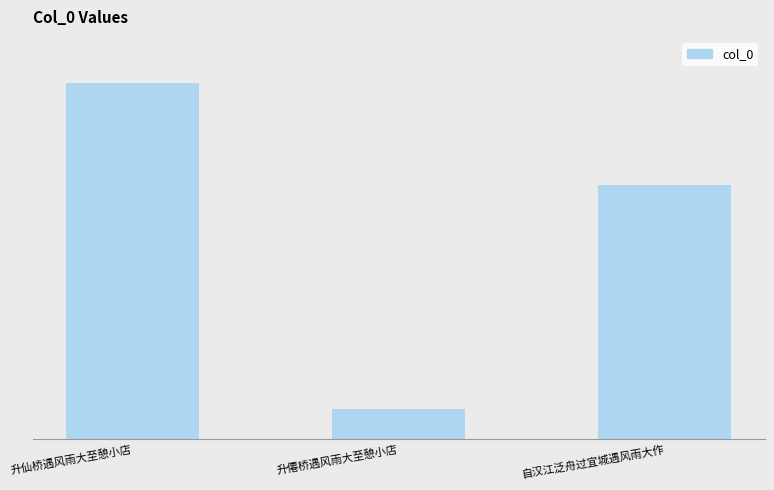

The value at 升仙桥遇风雨大至憩小店 is 930902. True or false?

True